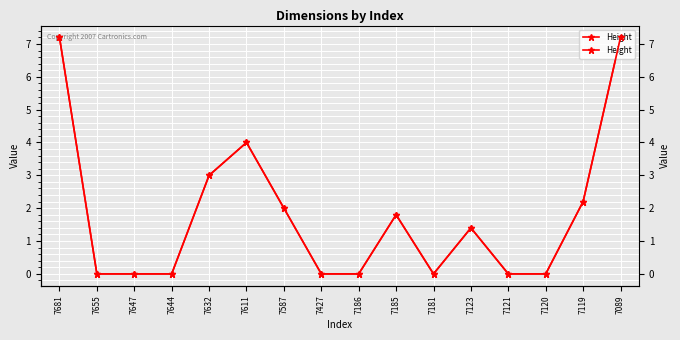

What is the difference between the maximum and second lowest values?

7.2